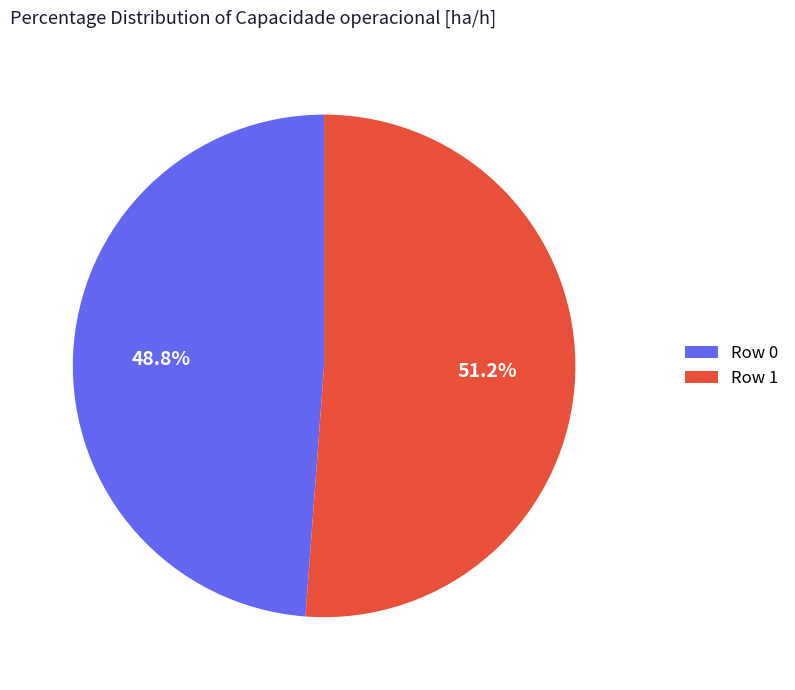

What percentage do Row 0 and Row 1 together represent?

100.0%